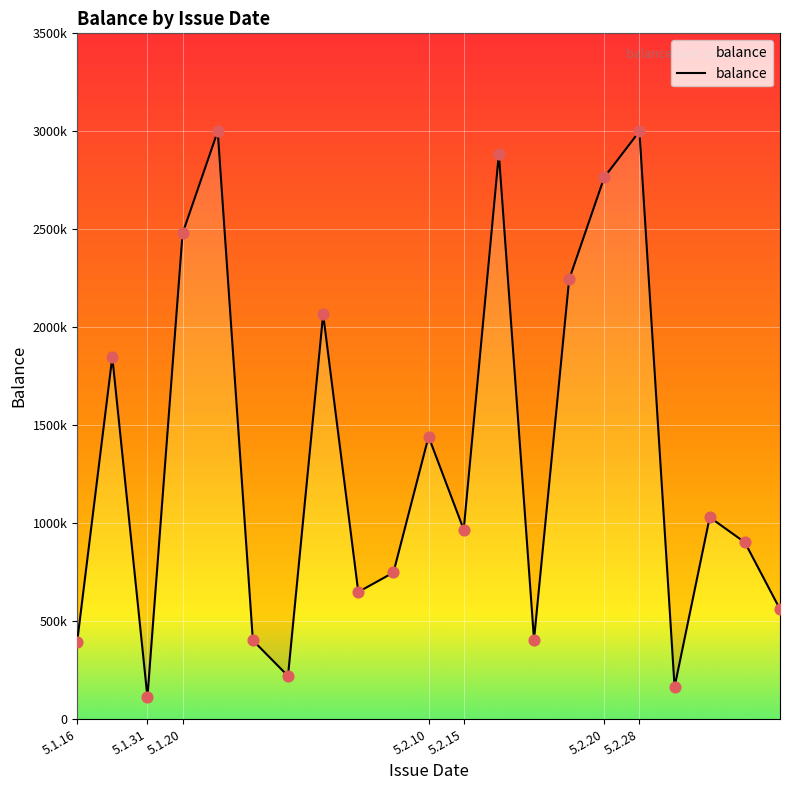

What is the change in value from 12 to 20?

-2324164